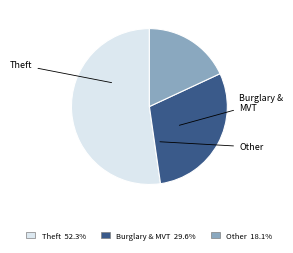

Does any single category account for the majority?

Yes